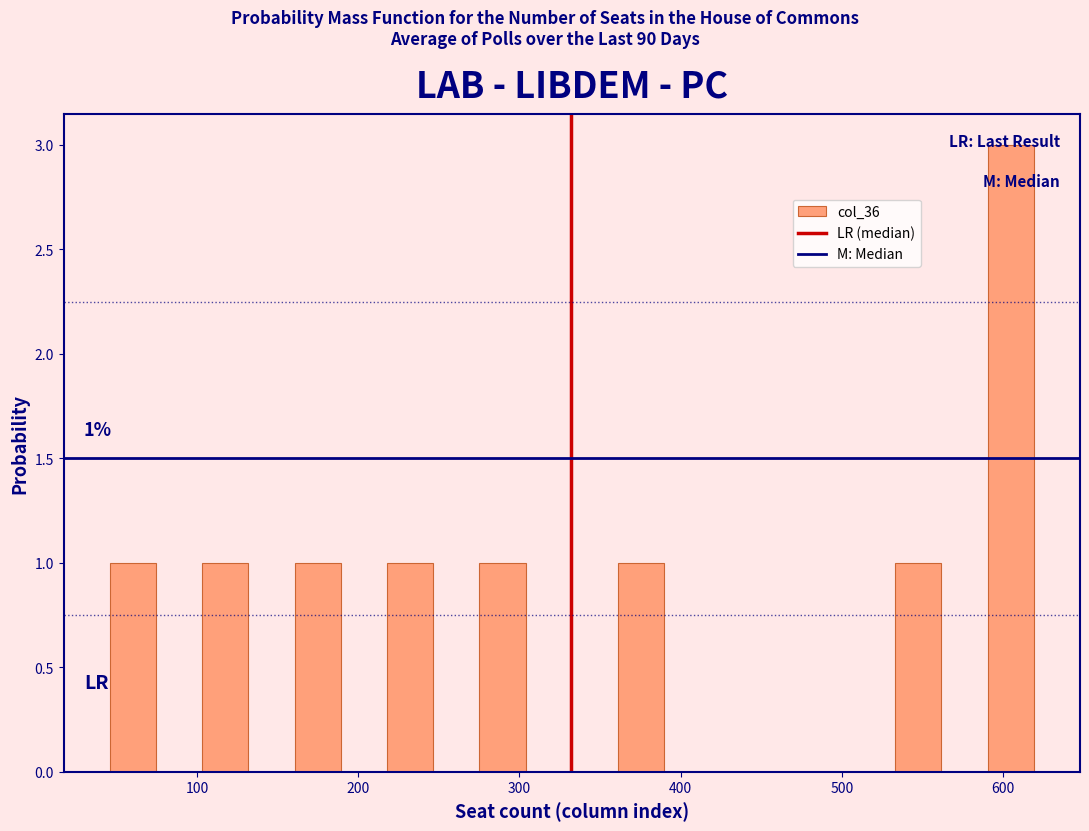

Read against the x-axis, roughly where is the centre of the tallest bar?

600